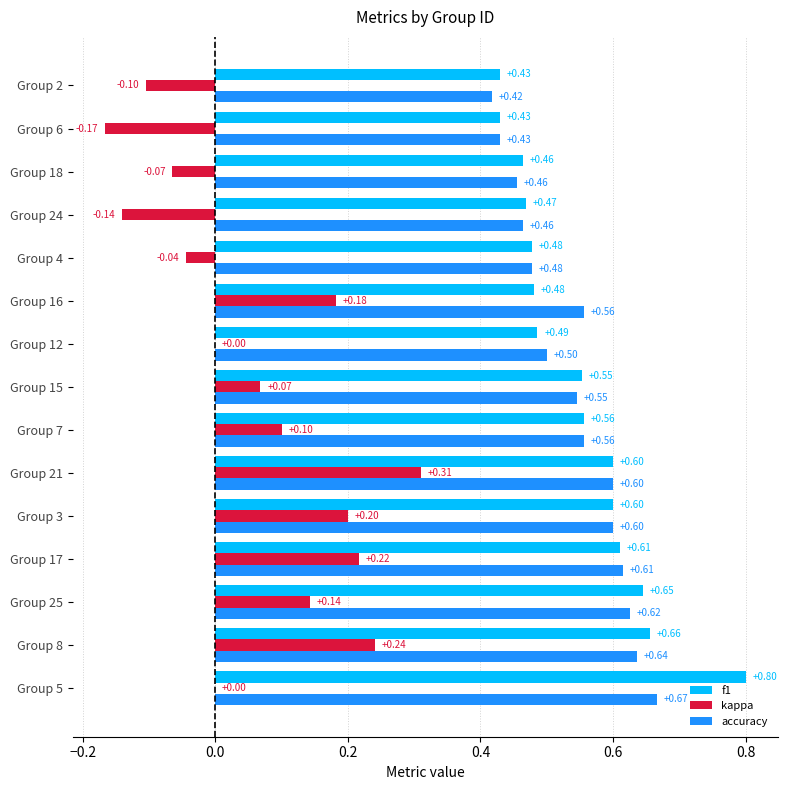

Which series changed the most between Group 12 and Group 6?

kappa